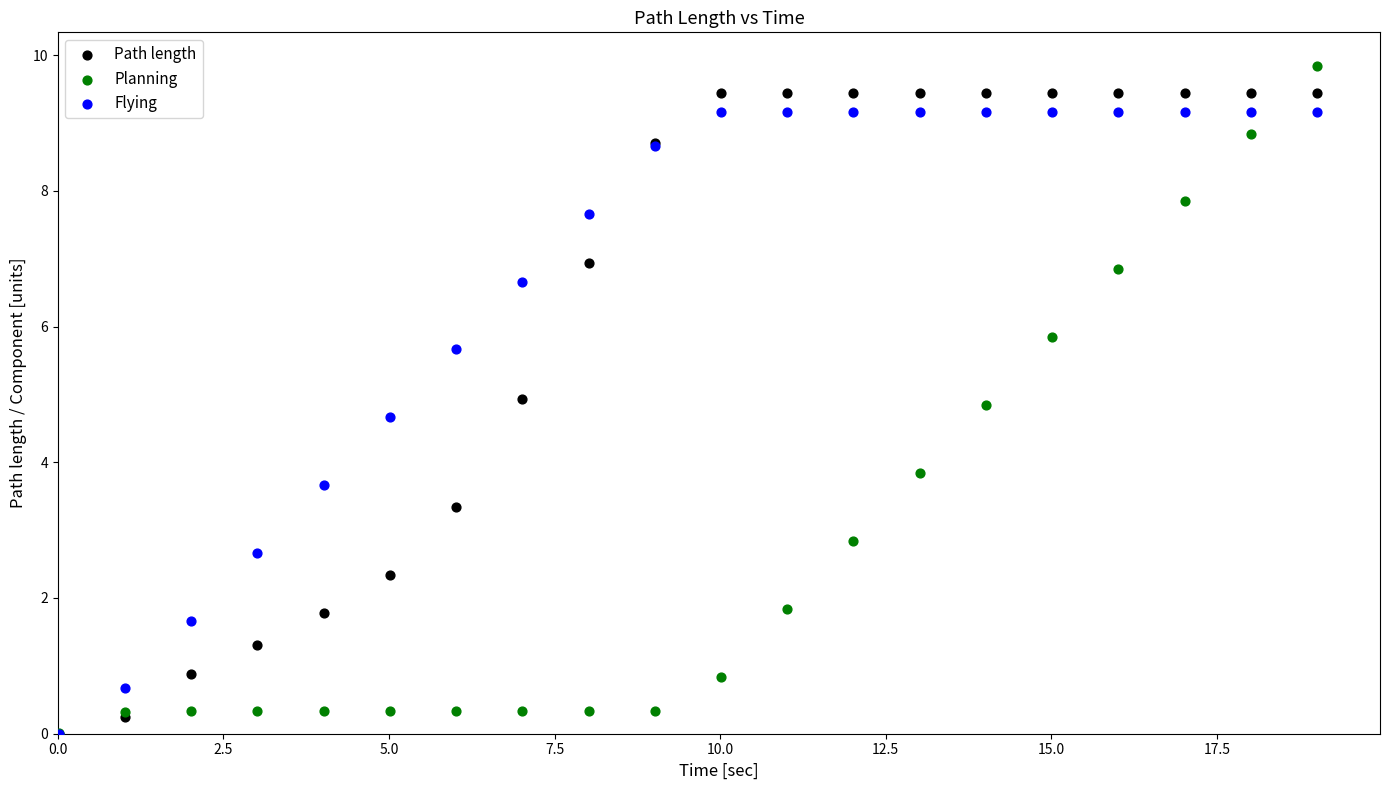

In the Planning series, what Y value is closest to 4?

3.8